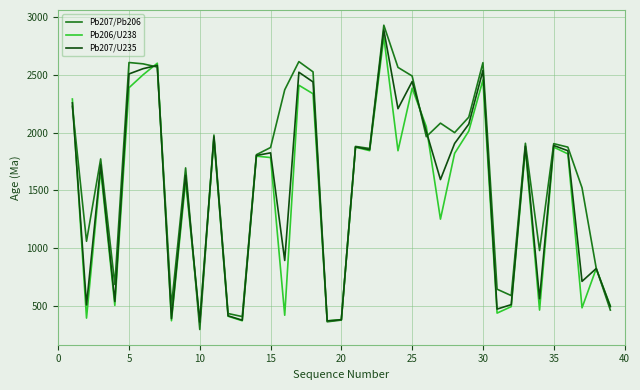

List the series in order of their peak value, highest first.

Pb207/Pb206, Pb207/U235, Pb206/U238